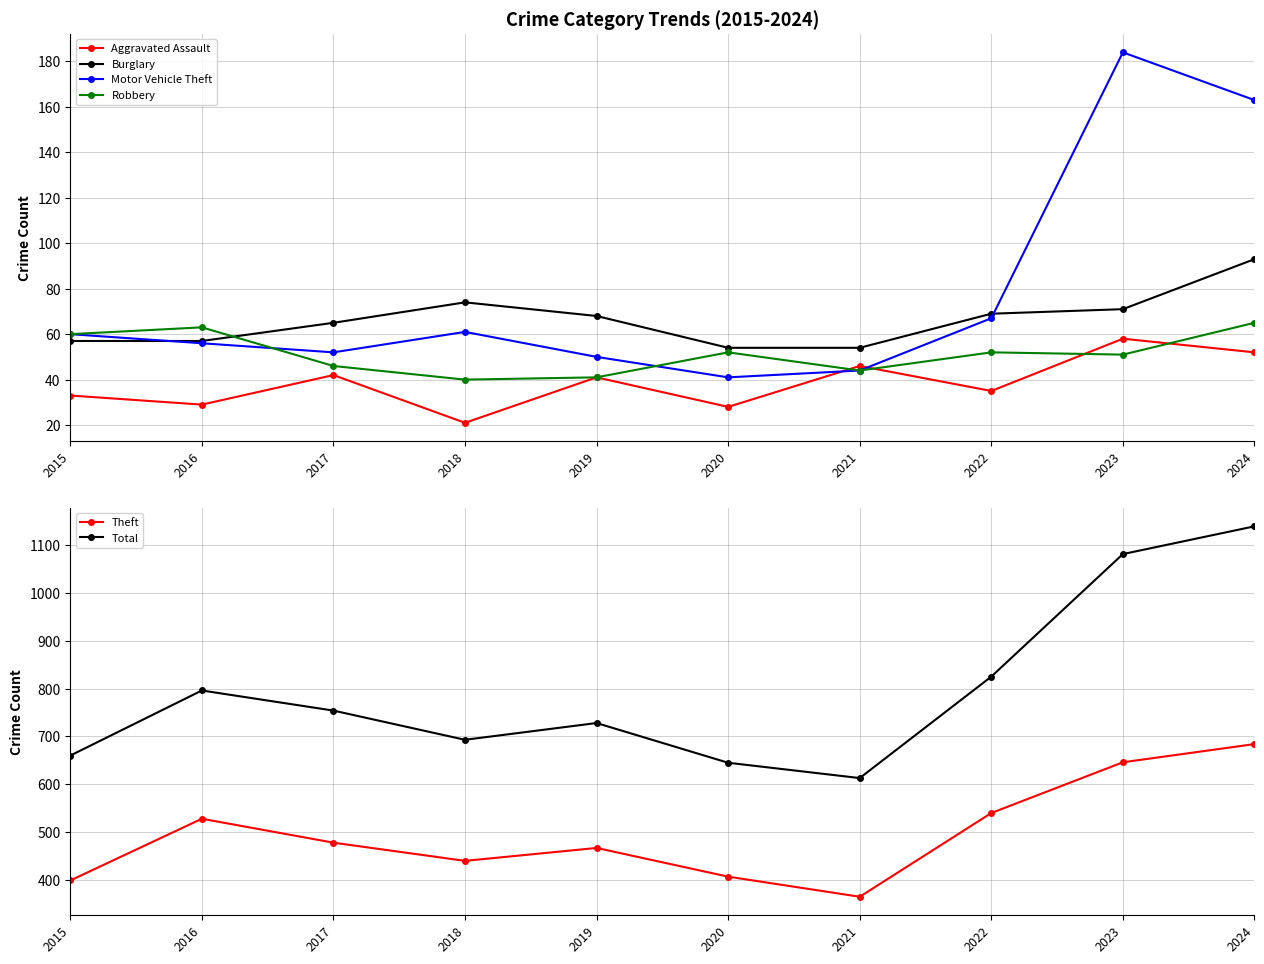

Reading left to right, what are all the values shown in this chart?

Aggravated Assault: 2015=33	2016=29	2017=42	2018=21	2019=41	2020=28	2021=46	2022=35	2023=58	2024=52
Burglary: 2015=57	2016=57	2017=65	2018=74	2019=68	2020=54	2021=54	2022=69	2023=71	2024=93
Motor Vehicle Theft: 2015=60	2016=56	2017=52	2018=61	2019=50	2020=41	2021=44	2022=67	2023=184	2024=163
Robbery: 2015=60	2016=63	2017=46	2018=40	2019=41	2020=52	2021=44	2022=52	2023=51	2024=65
Theft: 2015=399	2016=528	2017=478	2018=440	2019=467	2020=407	2021=365	2022=540	2023=646	2024=684
Total: 2015=660	2016=796	2017=754	2018=693	2019=728	2020=645	2021=613	2022=825	2023=1081	2024=1139